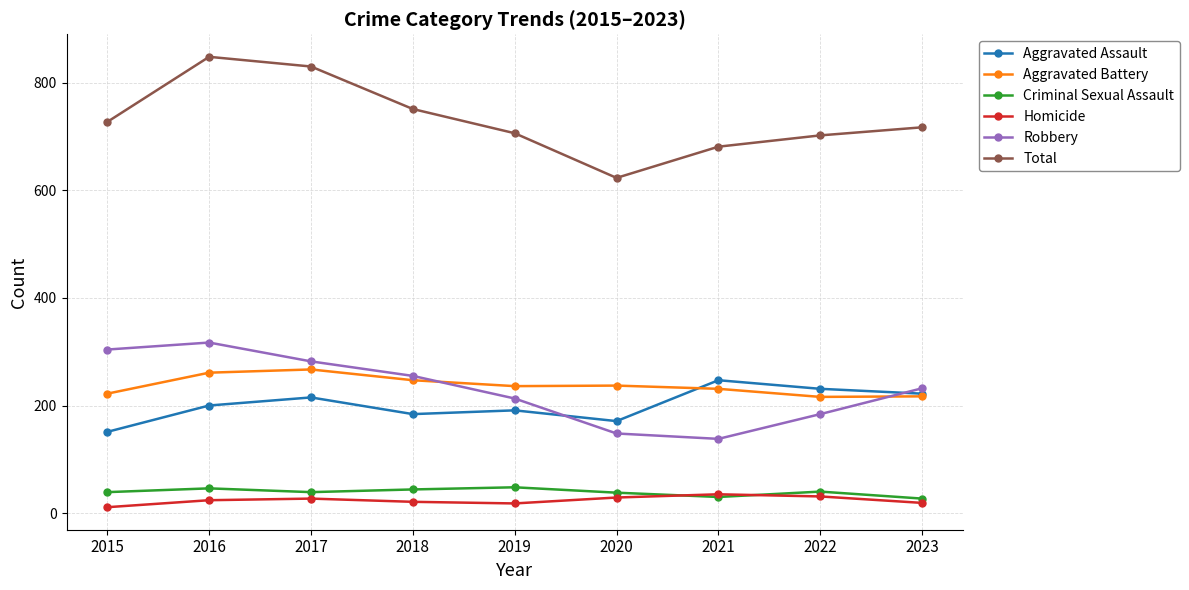

True or false: Robbery and Homicide cross at least once.

False